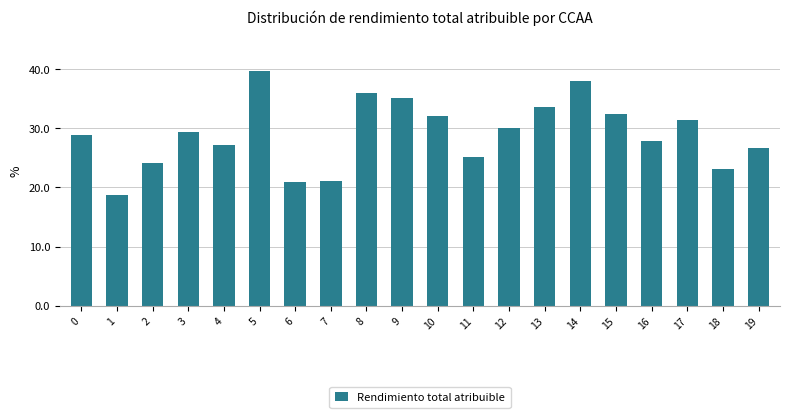

Where does the data first go above 29?

3